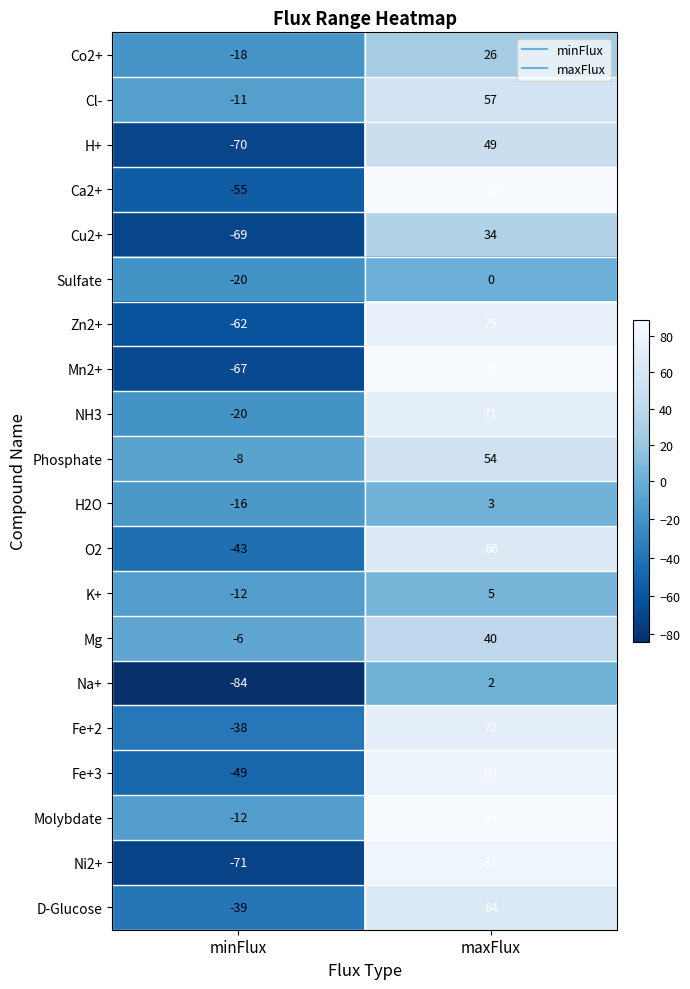

List the labels in order of Ni2+ value, smallest first.

minFlux, maxFlux